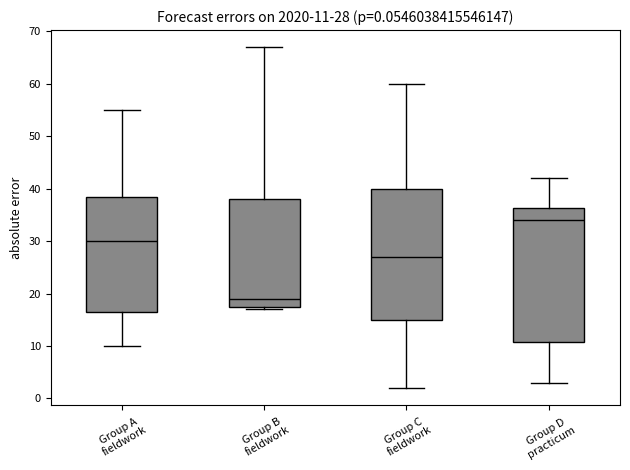

Which box has the highest median line?

Group D practicum